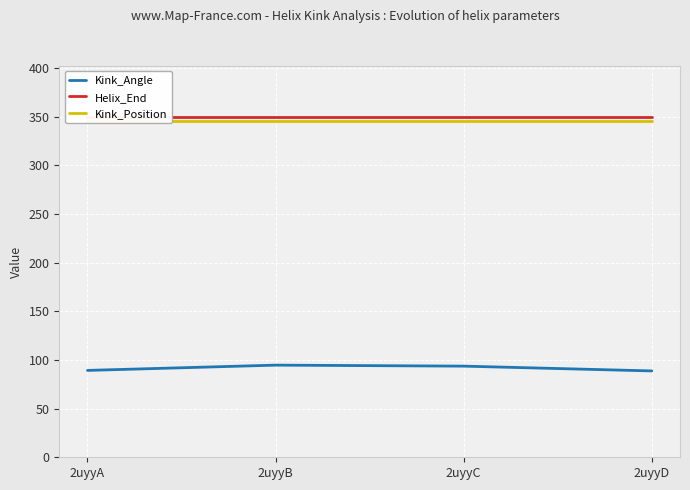

Read the Helix_End value at 2uyyA.

350.0